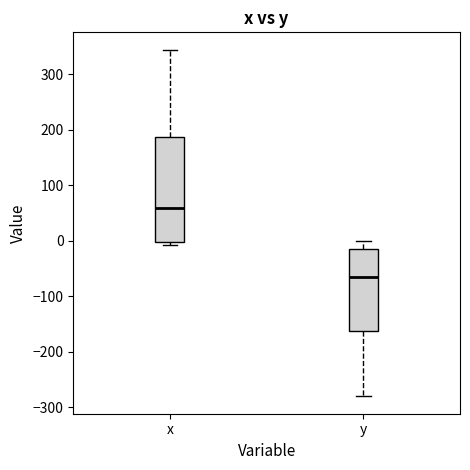

Reading left to right, transcribe this box plot: for each box, give where its median line is, the range the box spans, and where its two whiskers end, as read against the y-axis. The values are not printed on the chart, so give them approximately, as read against the axis.

x: median 60, box 0 to 190, whiskers -10 to 340
y: median -70, box -160 to -20, whiskers -280 to 0